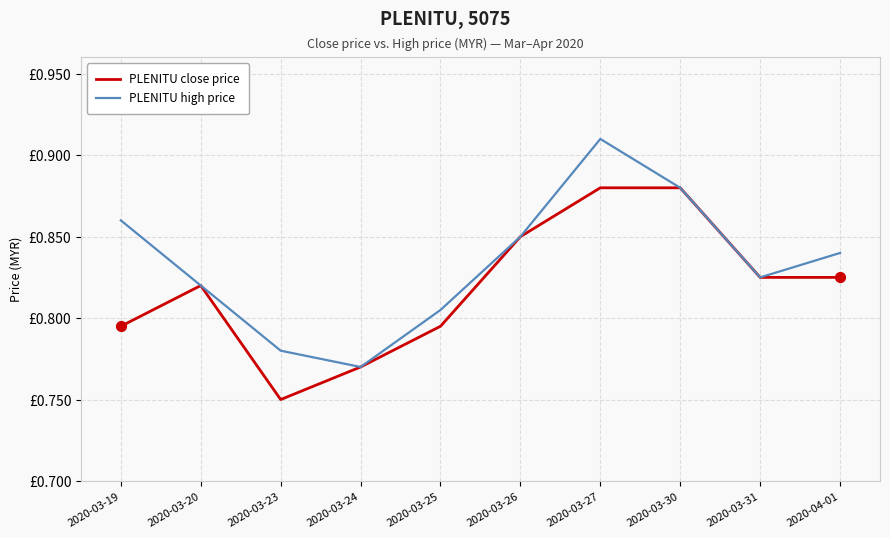

Which series has the largest total across all categories?

PLENITU high price